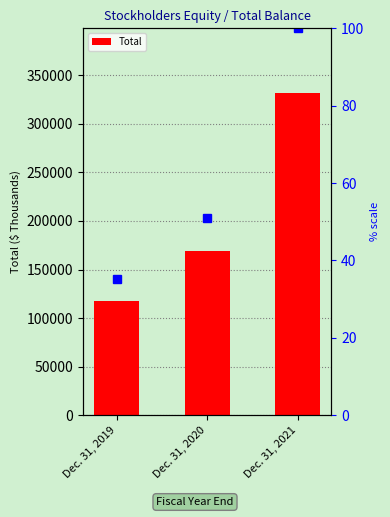

The value at Dec. 31, 2020 is 168919. True or false?

True